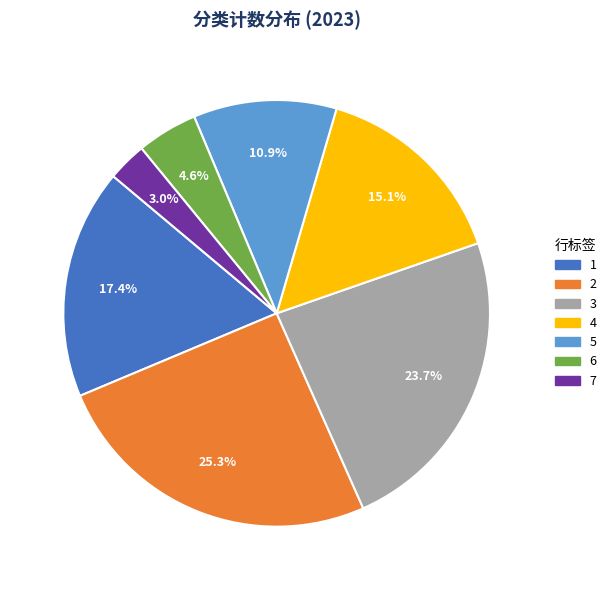

Is 4 the majority of the pie?

No